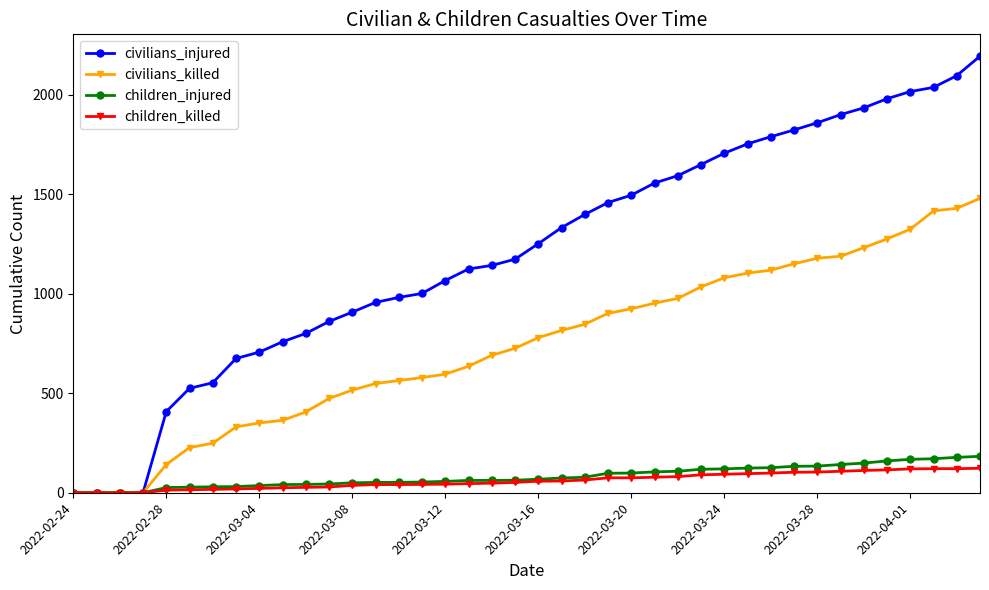

What is the value of the civilians_injured point at the 34th from the left?

1901